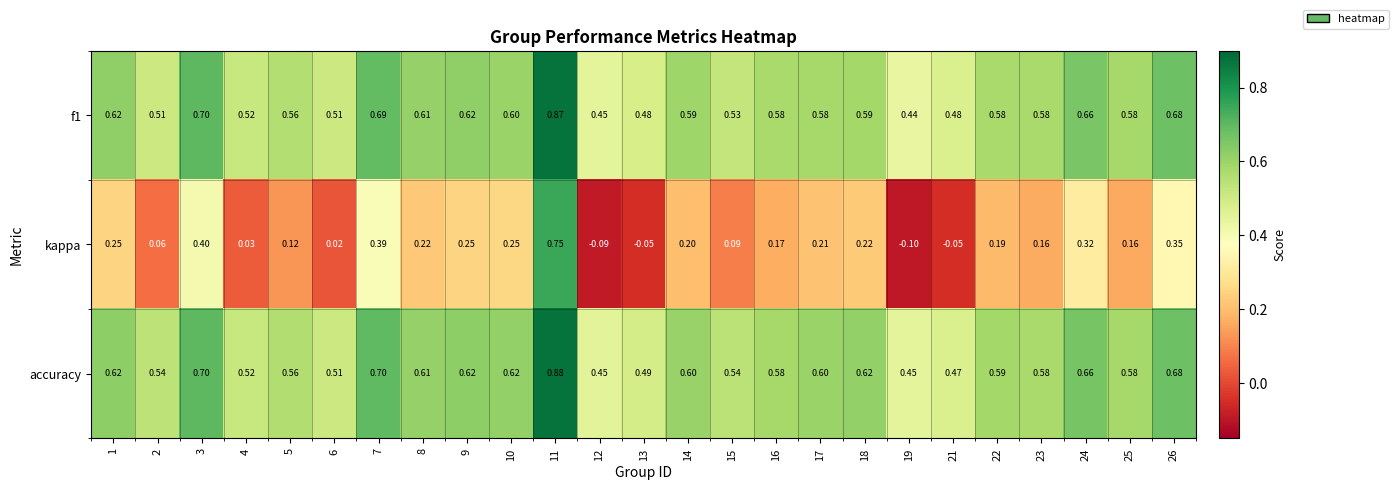

Which series has the largest range (max minus min)?

kappa